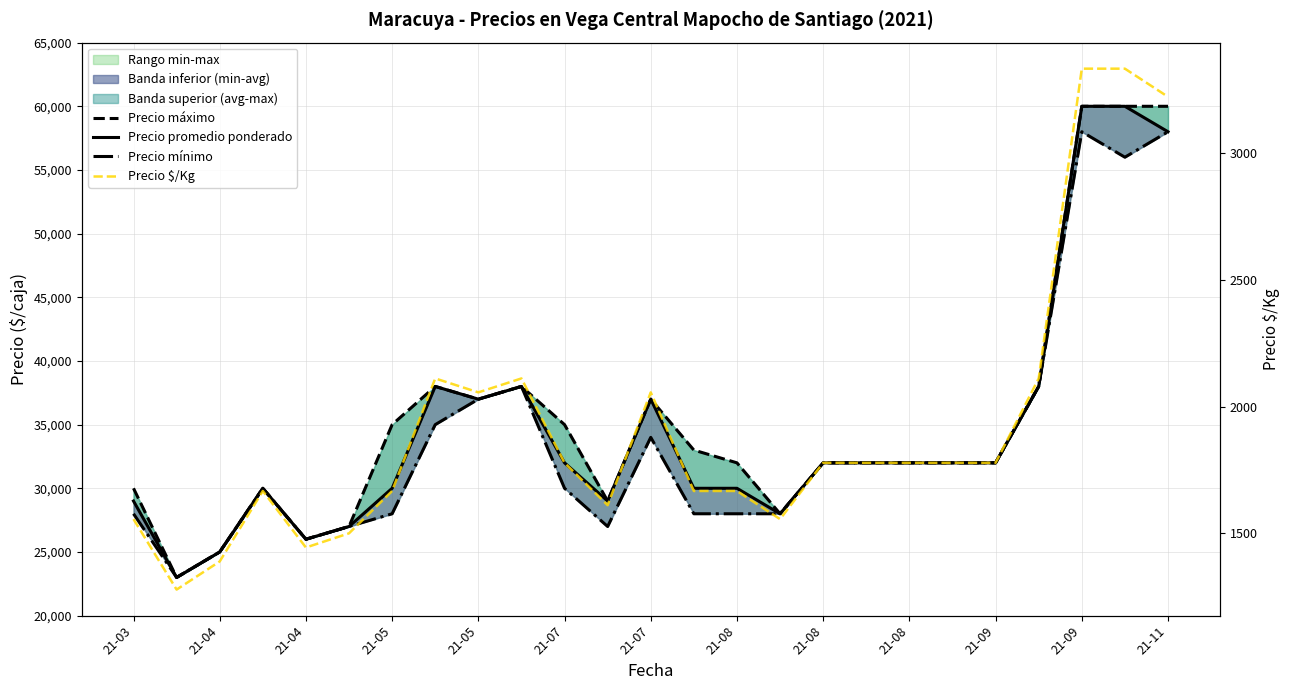

Which series has the largest total across all categories?

Precio máximo